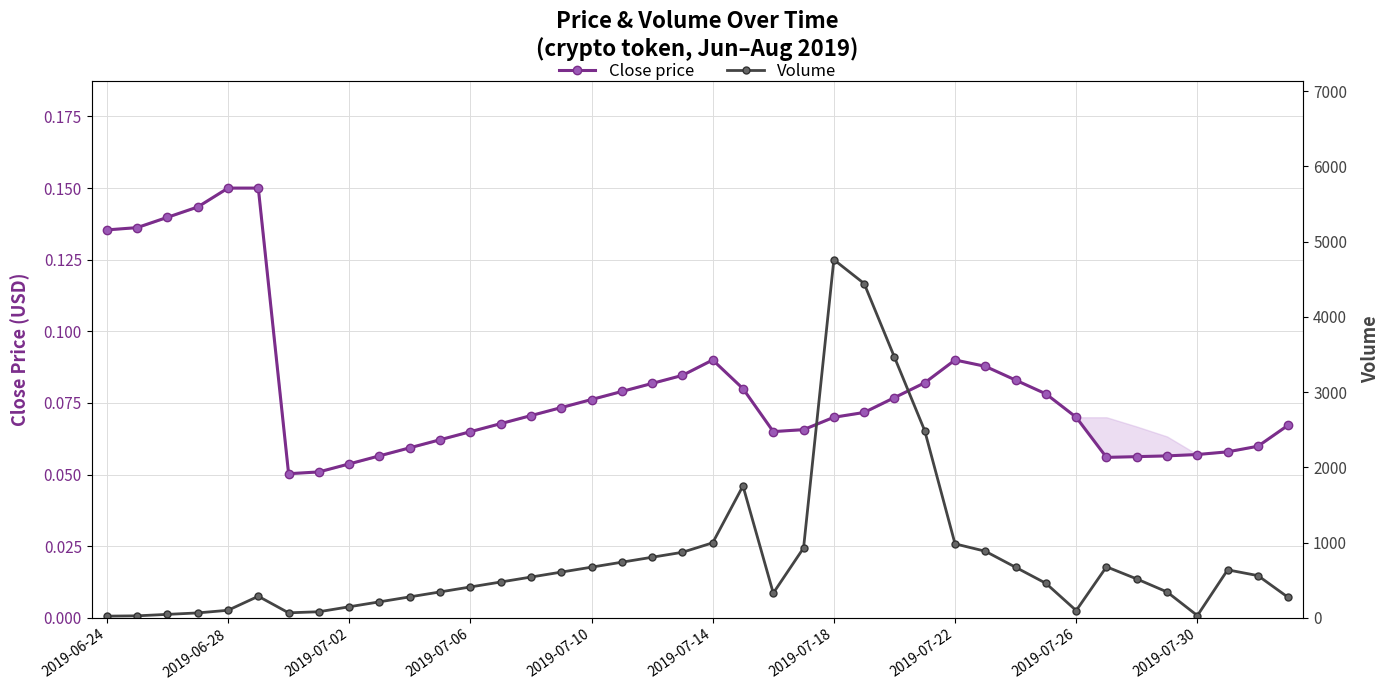

What are all the series names shown in the legend?

Close price, Volume